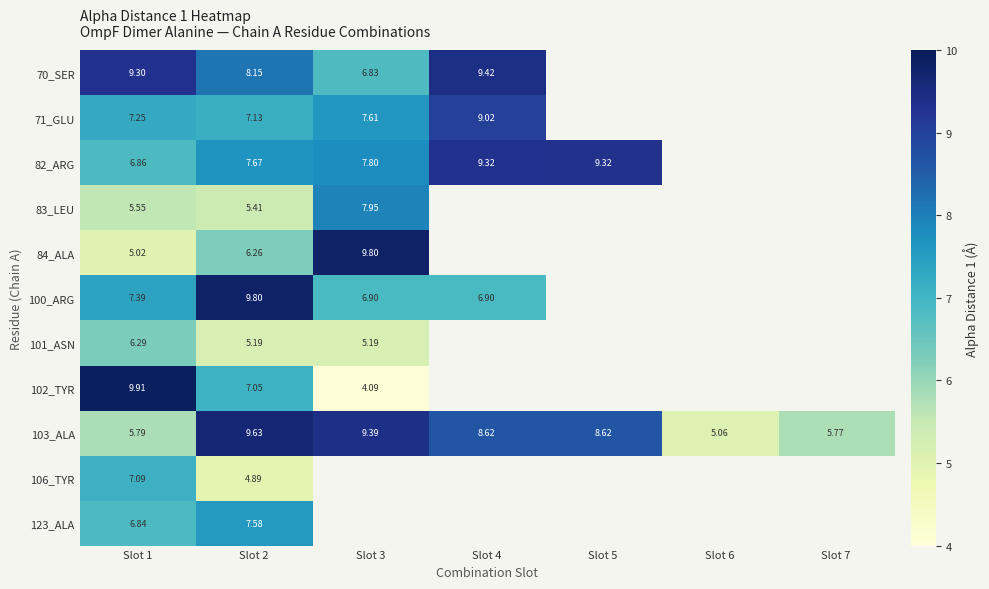

Where is 101_ASN nearest to the value 3?

Slot 2